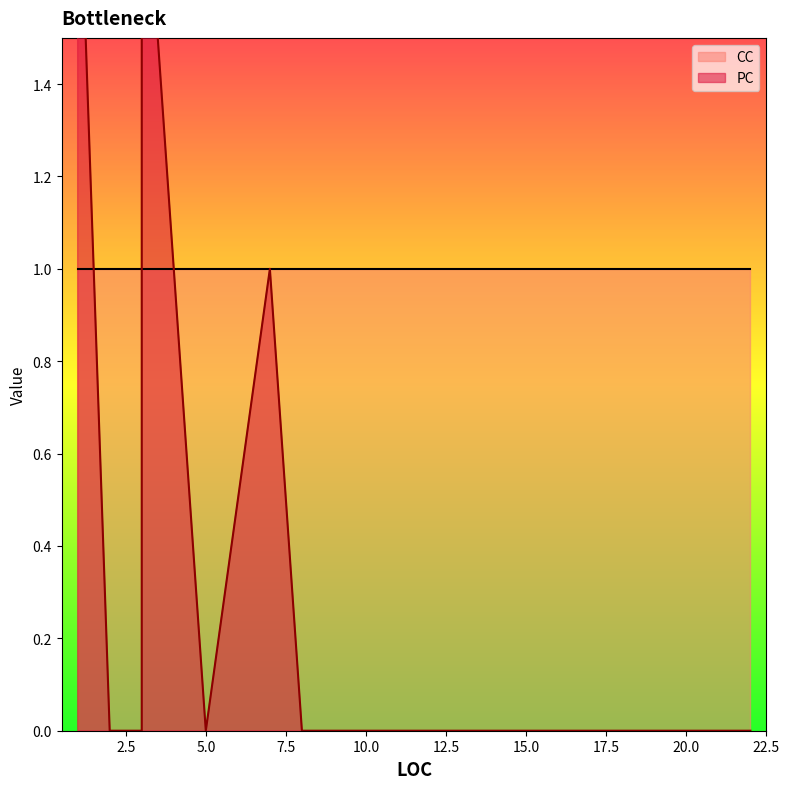

True or false: PC has a value of 0 at 9.

True